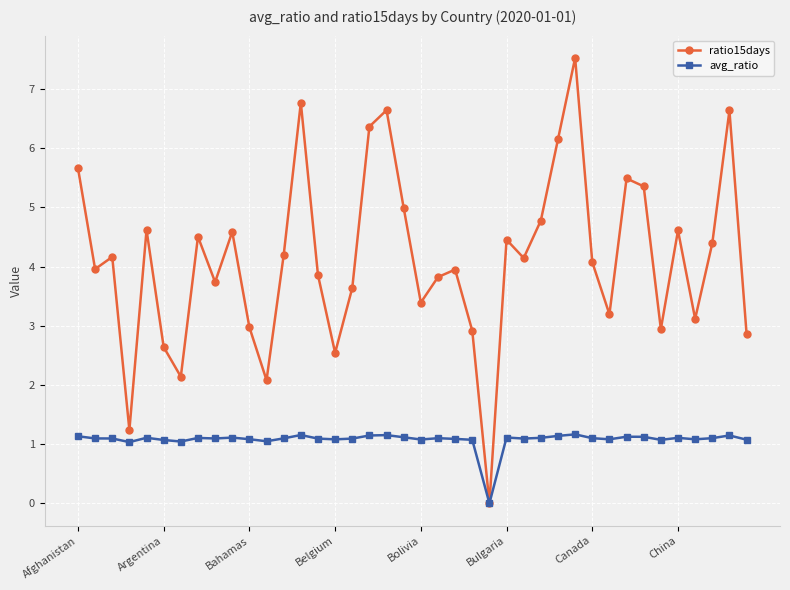

Which series has the largest total across all categories?

ratio15days